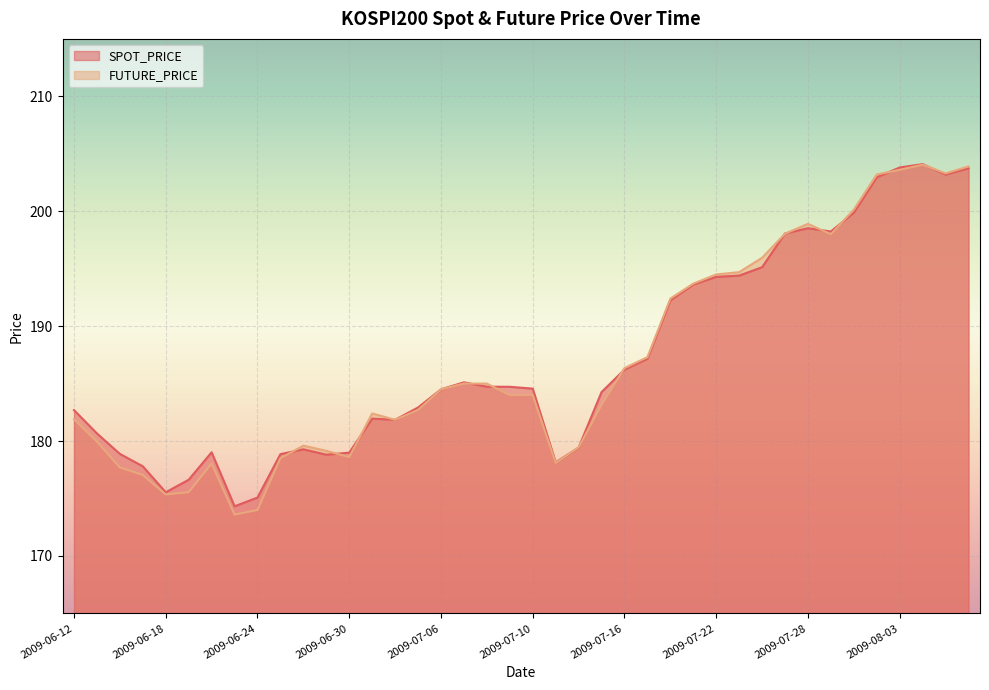

At which category does FUTURE_PRICE reach its first local valley?

2009-06-18